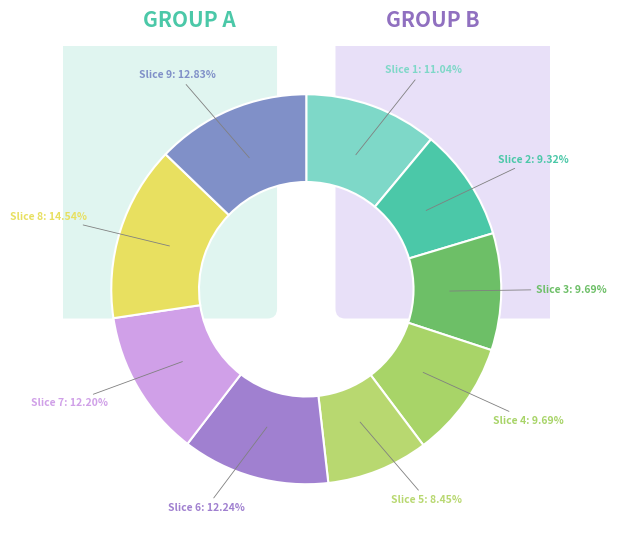

Is it true that 3 is 10% of the pie?

True